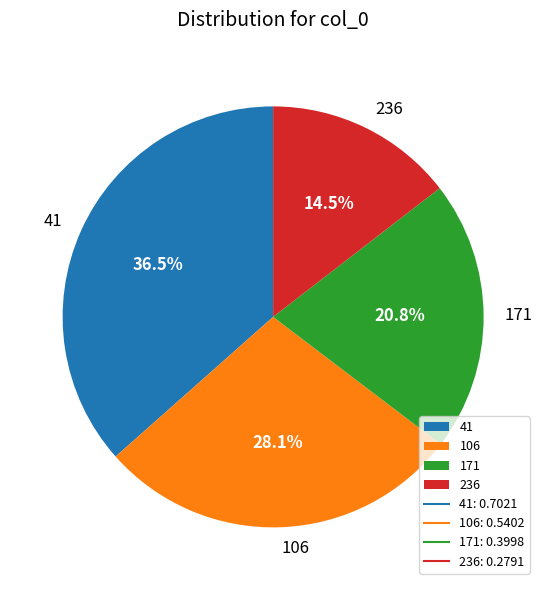

Count the number of slices in the pie.

4